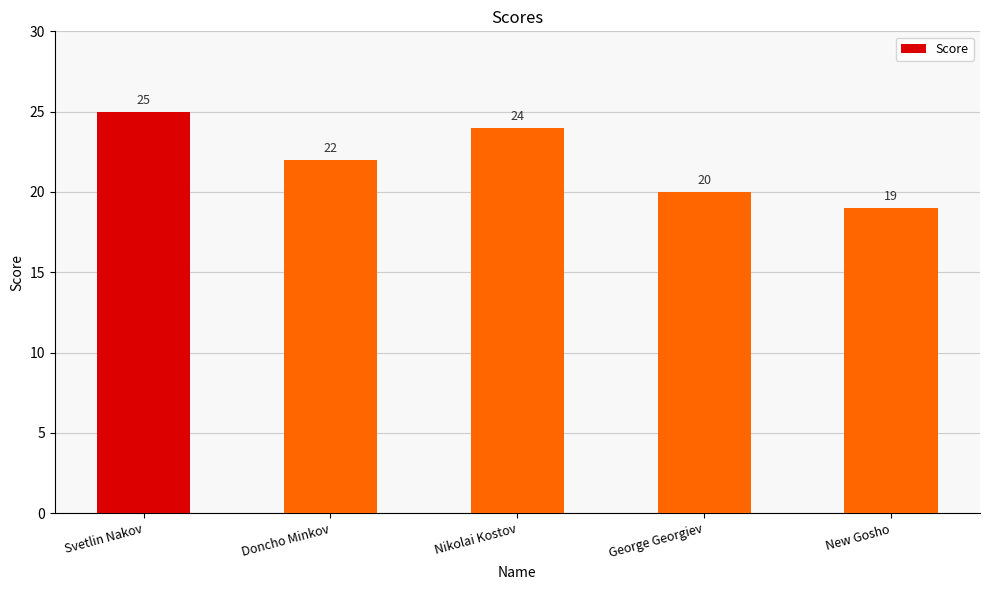

What is the value of the 3rd bar from the left?

24